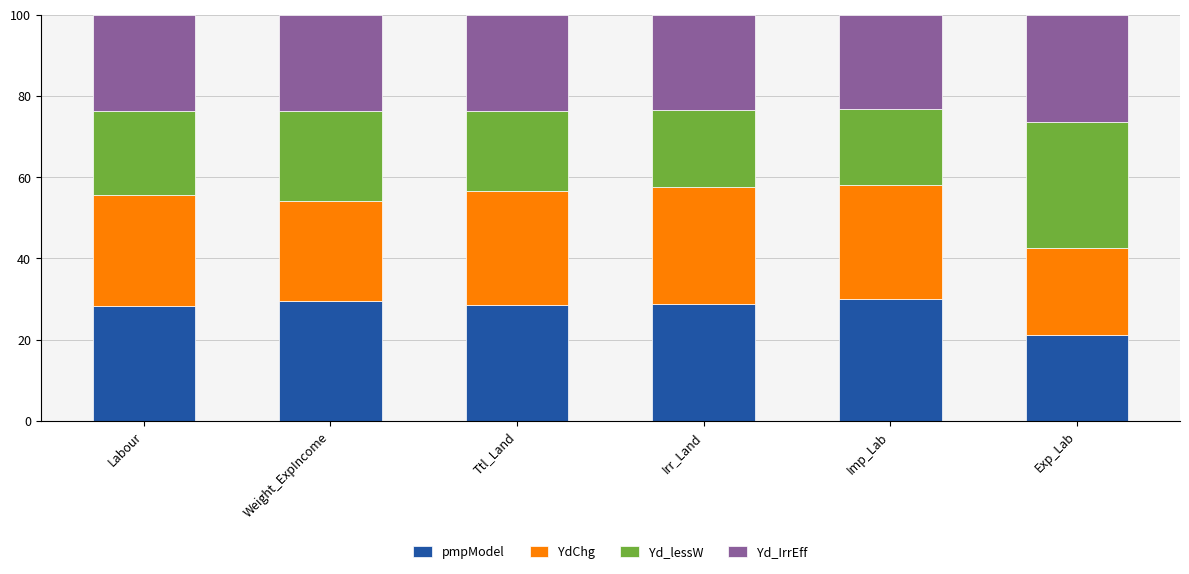

What is the minimum value for pmpModel?

21.2